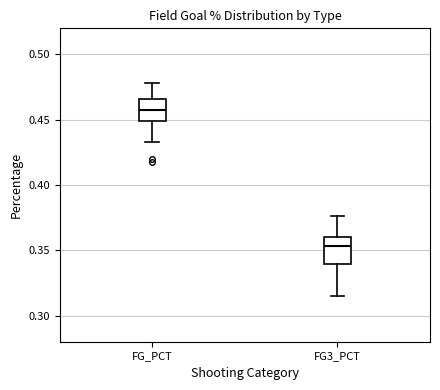

Where is the upper edge of the box for FG3_PCT on the y-axis? The values are not printed on the chart, so give them approximately, as read against the axis.

0.360